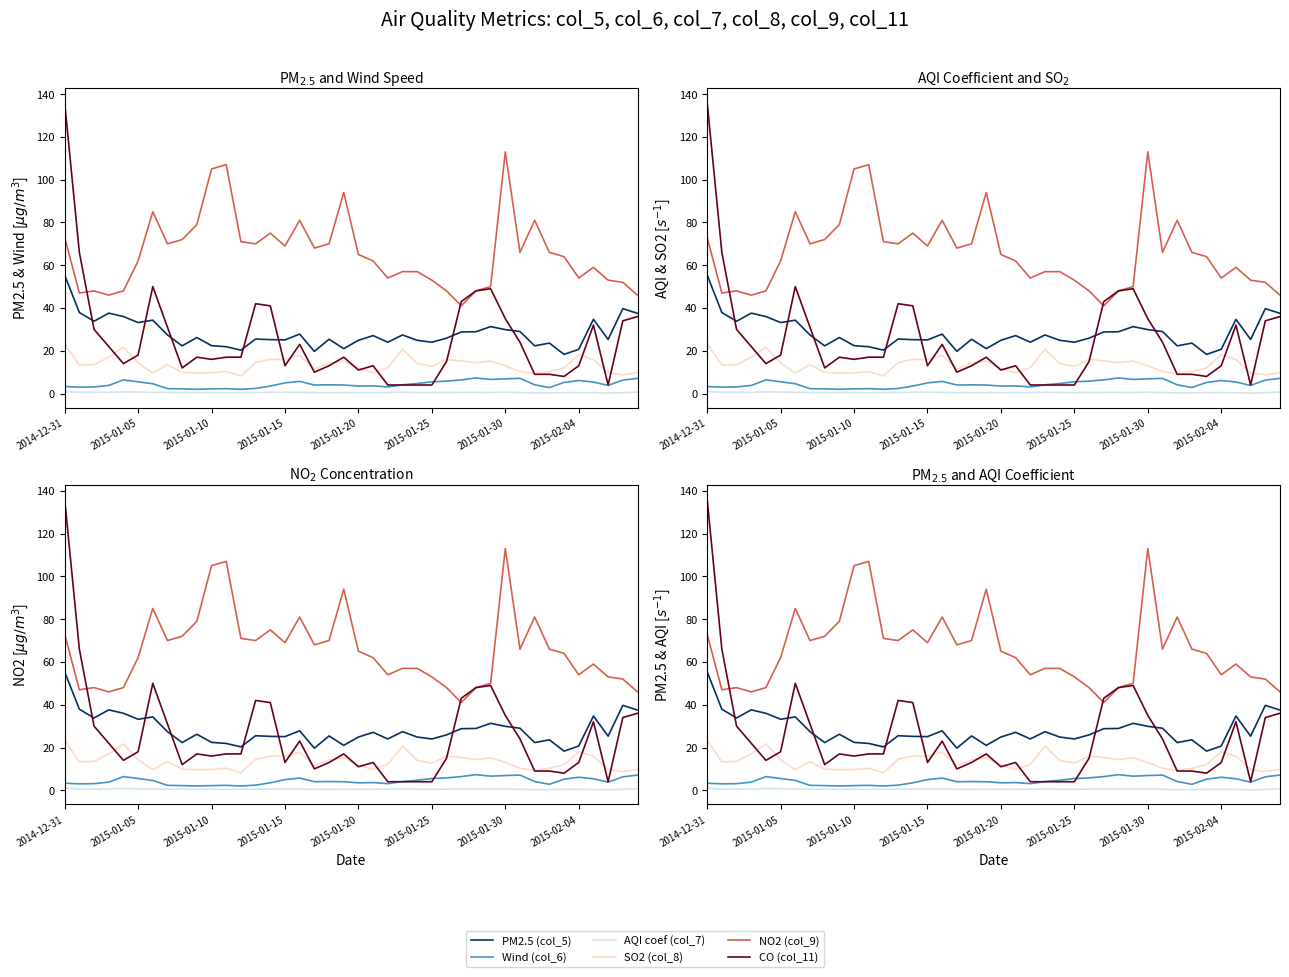

What are all the series names shown in the legend?

PM2.5 (col_5), Wind (col_6), AQI coef (col_7), SO2 (col_8), NO2 (col_9), CO (col_11)